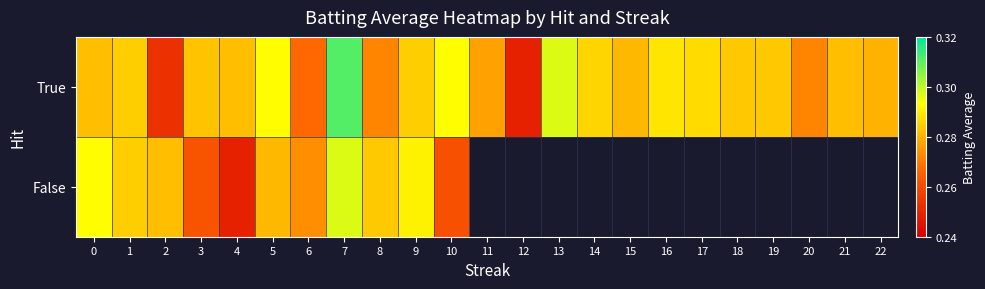

List the series in order of their peak value, highest first.

True, False